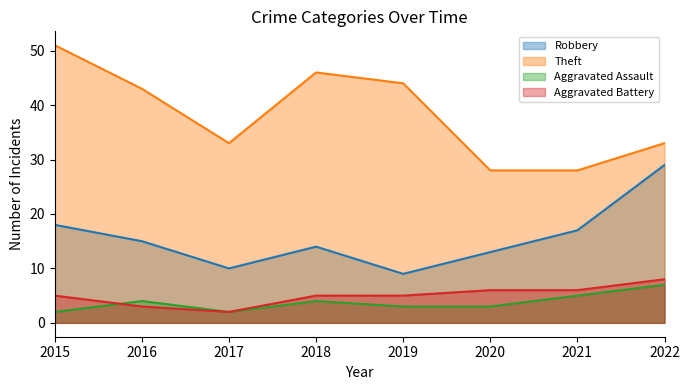

What is the difference between the maximum and minimum values in the Robbery series?

20